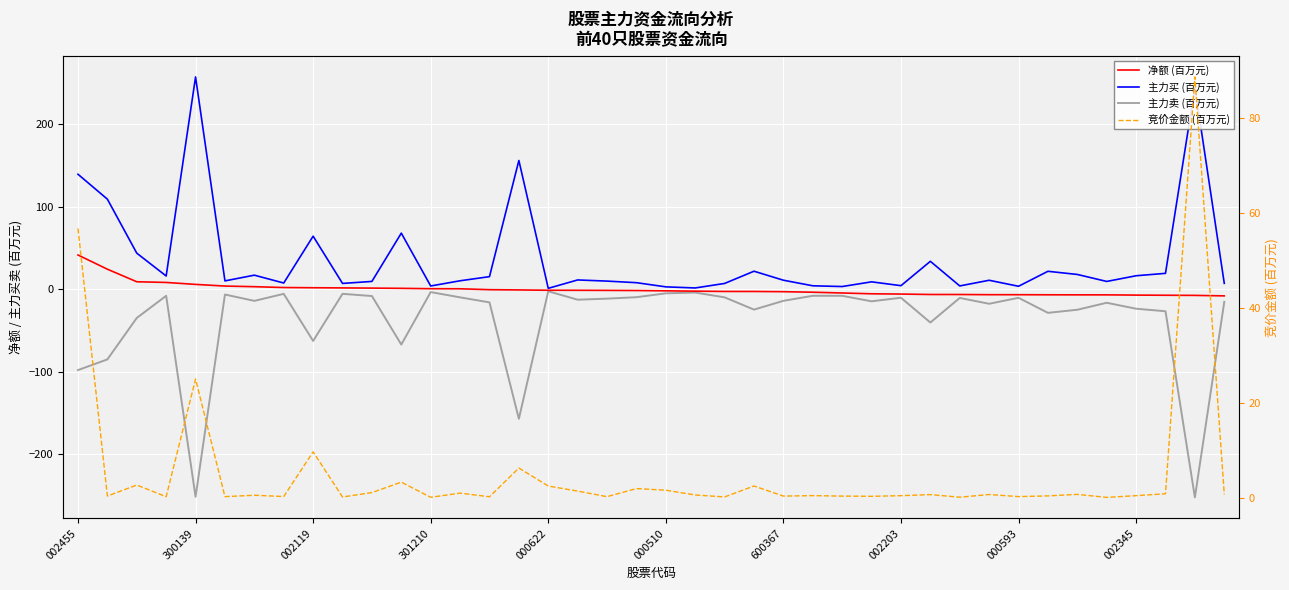

How many lines are shown in the chart?

4